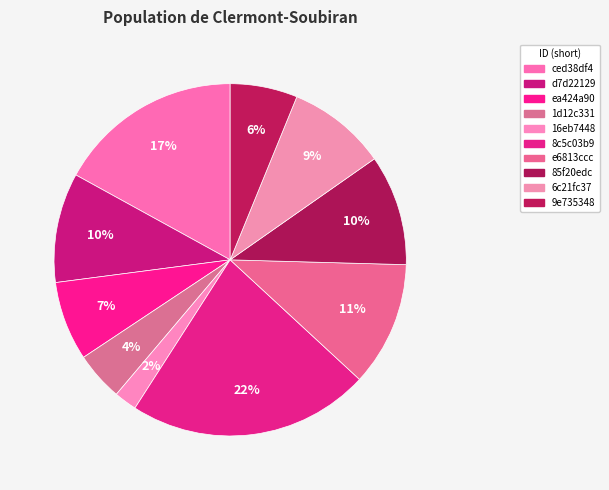

How many slices are in this pie chart?

10